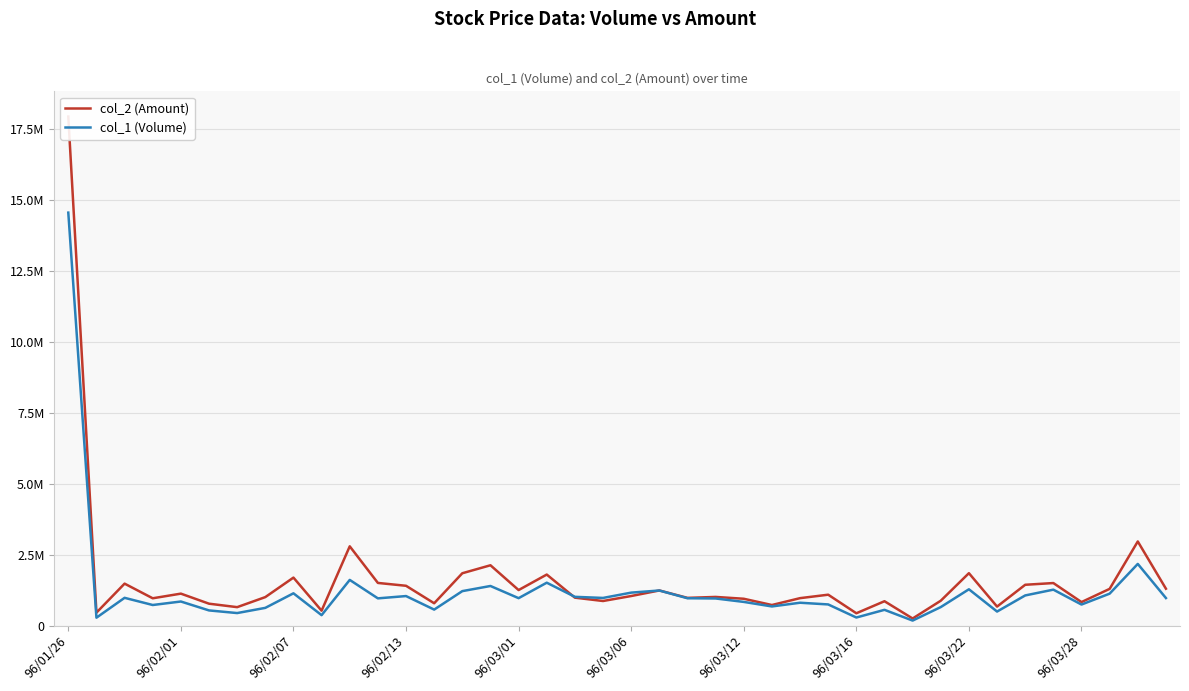

What is the sum of all col_1 (Volume) values?

49876000